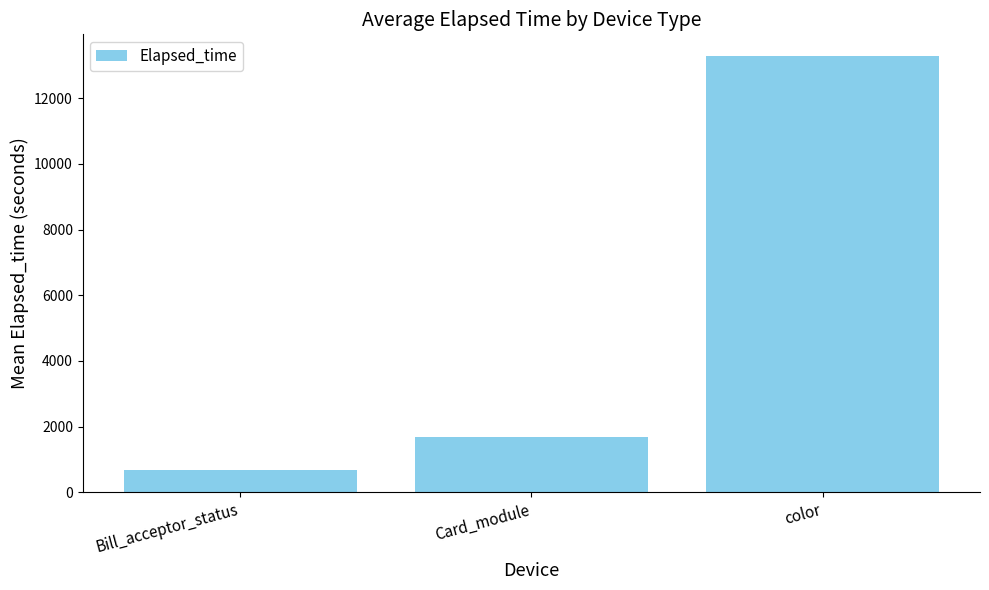

What is the difference between the values at color and Bill_acceptor_status?

12603.3